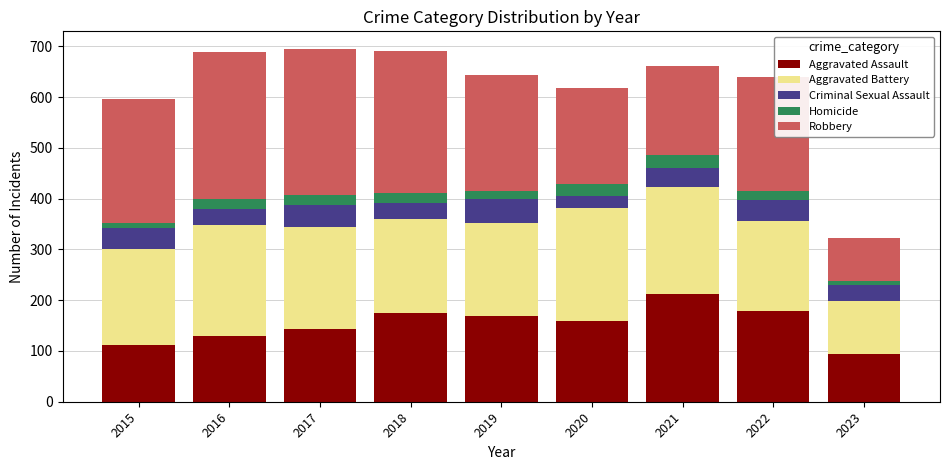

How many bars are there in total?

9